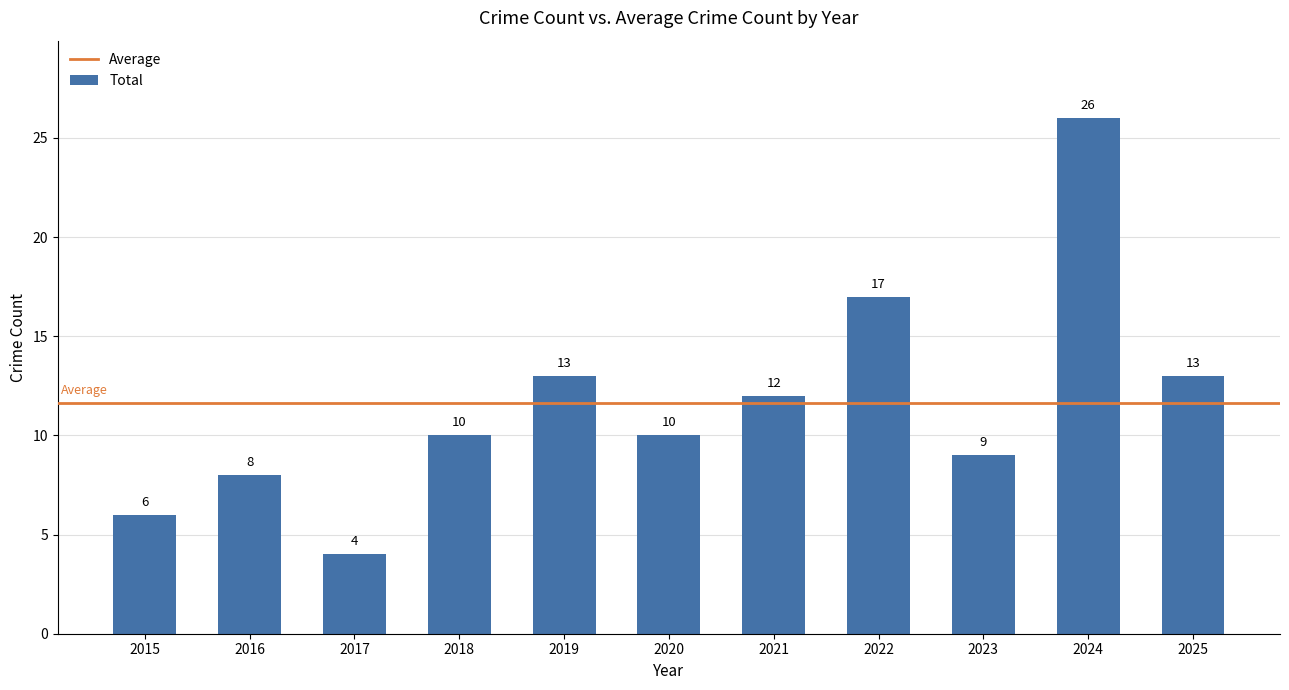

The chart shows a value of 30 at 2022. True or false?

False